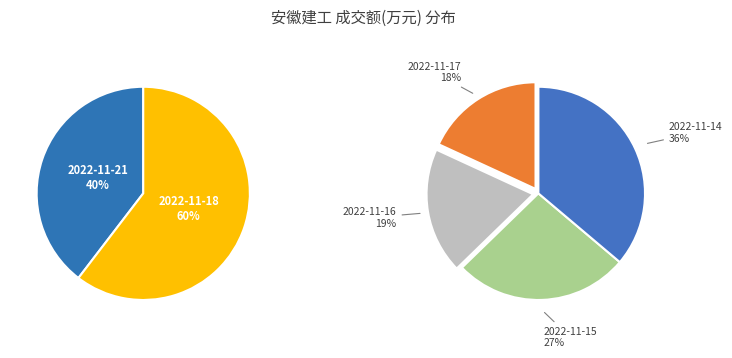

What is the smallest slice in the pie chart?

2022-11-21